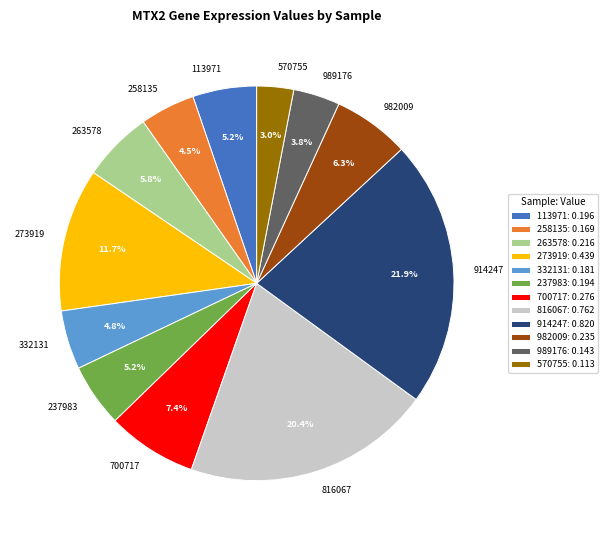

To the nearest percent, what is the combined percentage of 982009 and 700717?

14%